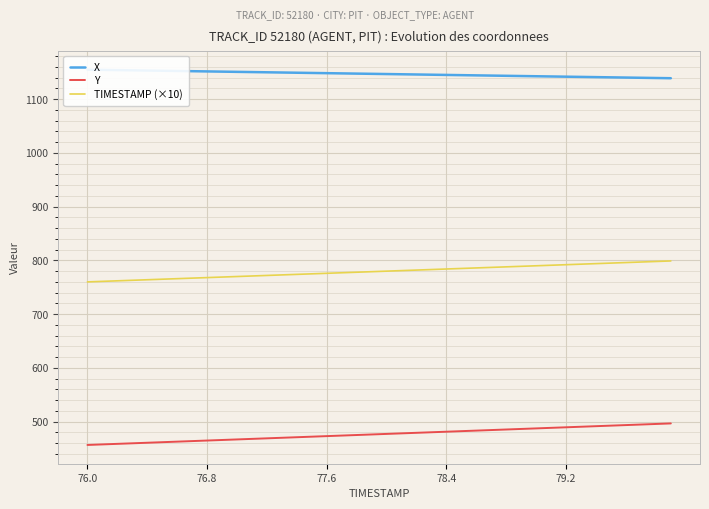

What is the lowest value of the Y series?

456.5